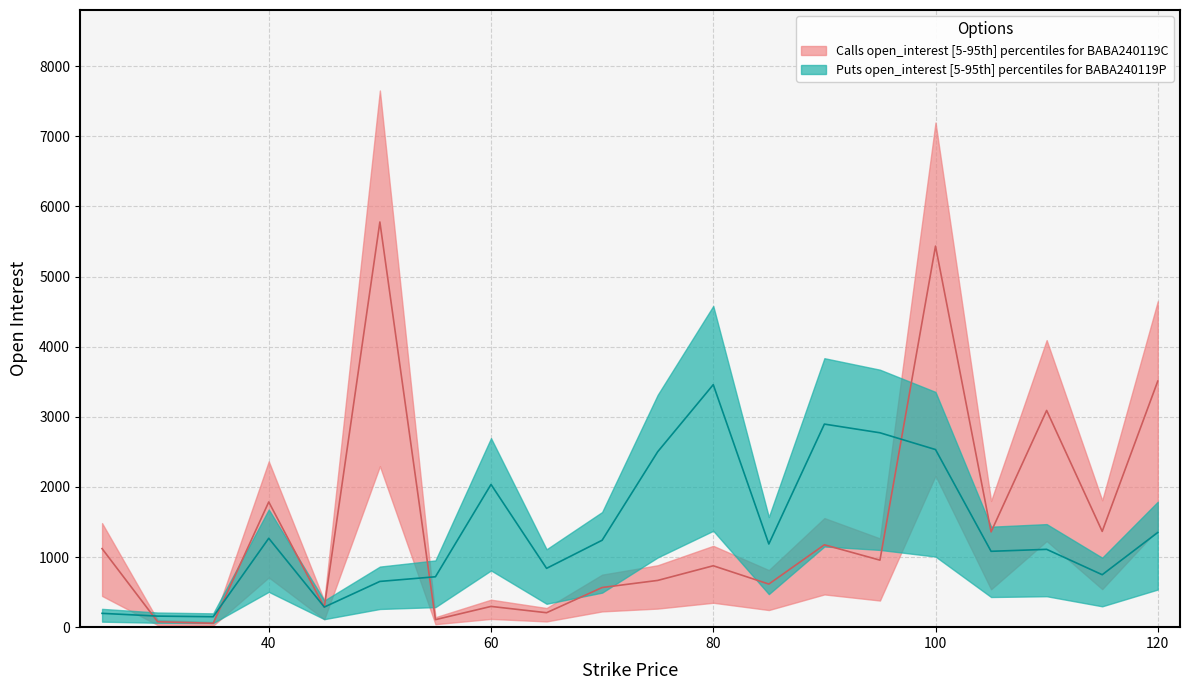

Which series has the largest total across all categories?

calls_open_interest